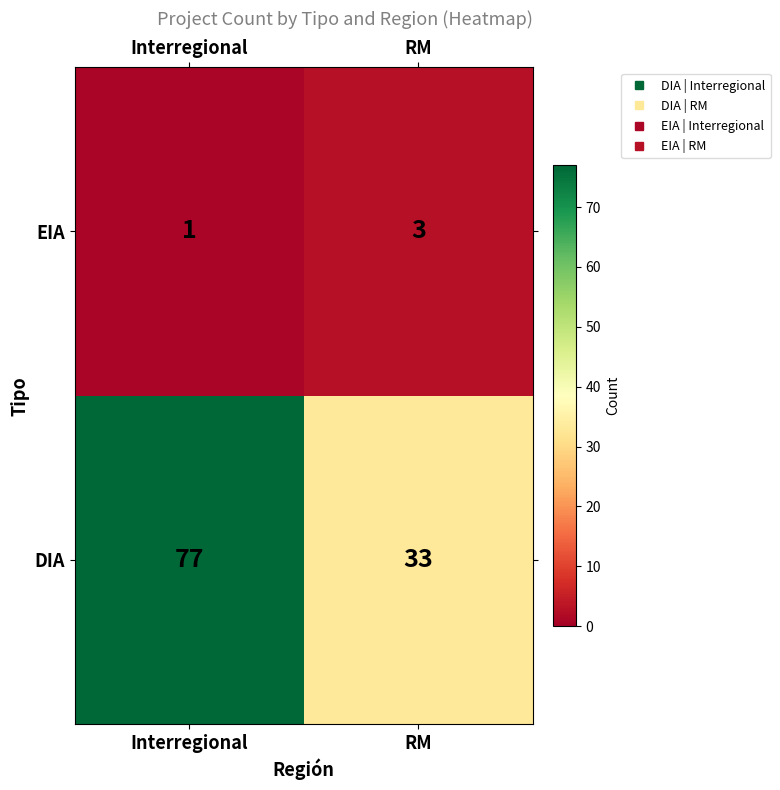

List the series in order of their peak value, highest first.

DIA, EIA